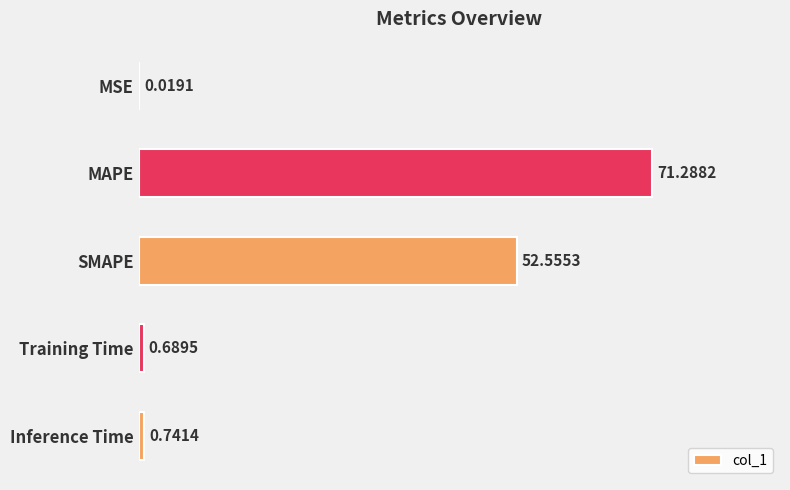

How many data points does each series have?

5